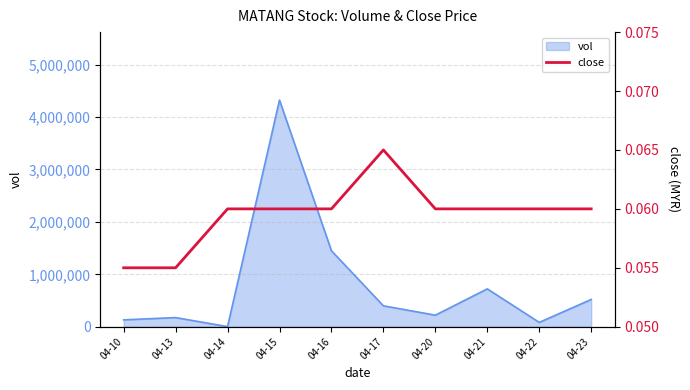

Where is vol nearest to the value 2163000?

04-16